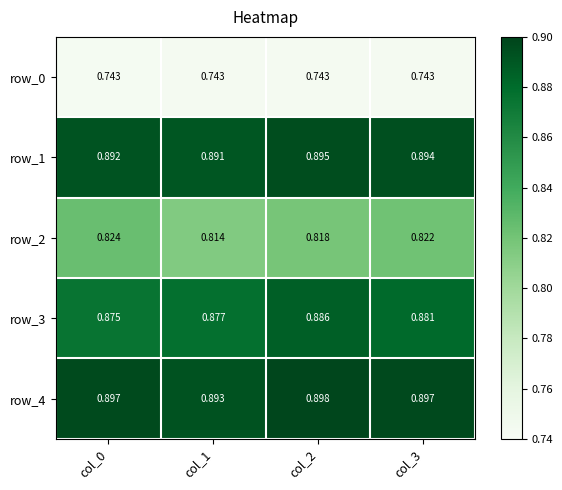

Is the value of row_0 at col_3 greater than the value of row_2 at col_1?

No